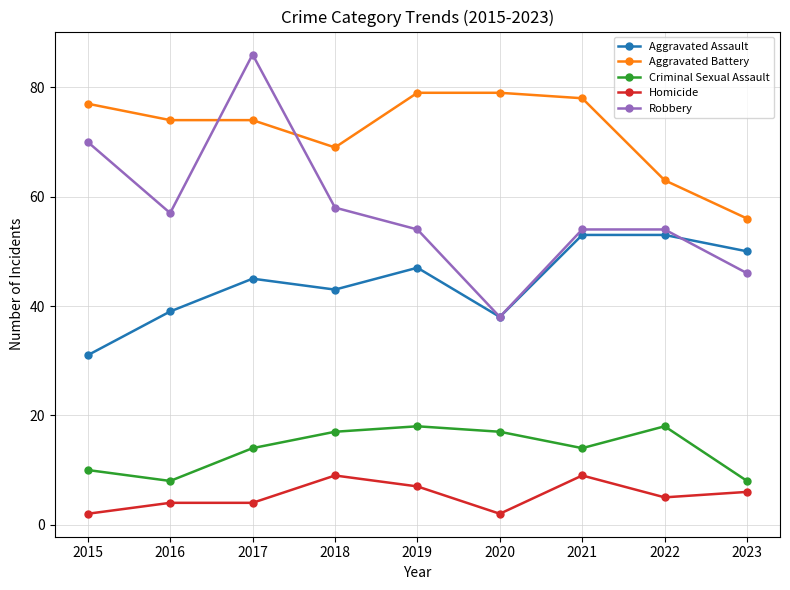

Is it true that Robbery equals 39 at 2016?

False